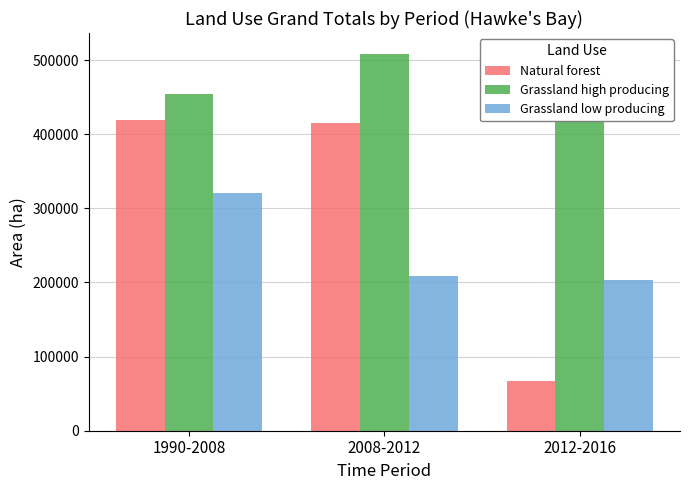

True or false: Grassland high producing has a value of 677766.6 at 2008-2012.

False